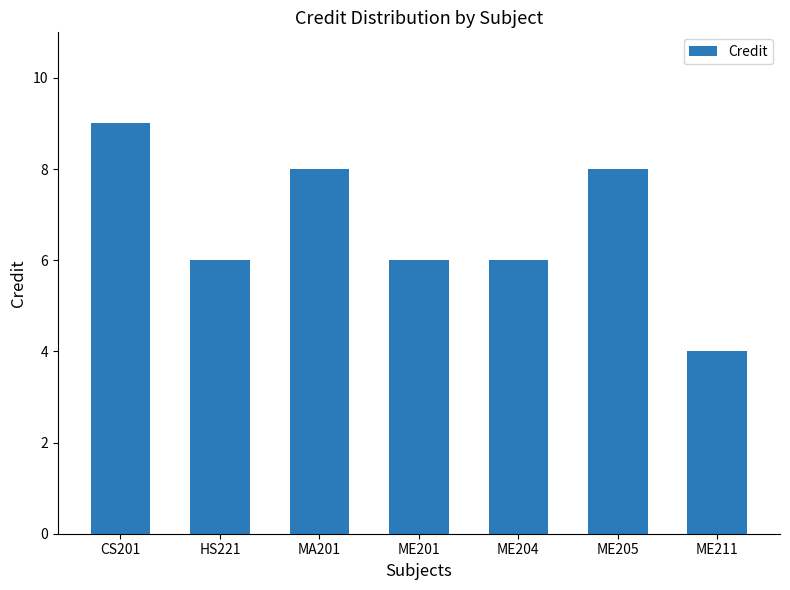

What is the greatest value displayed?

9